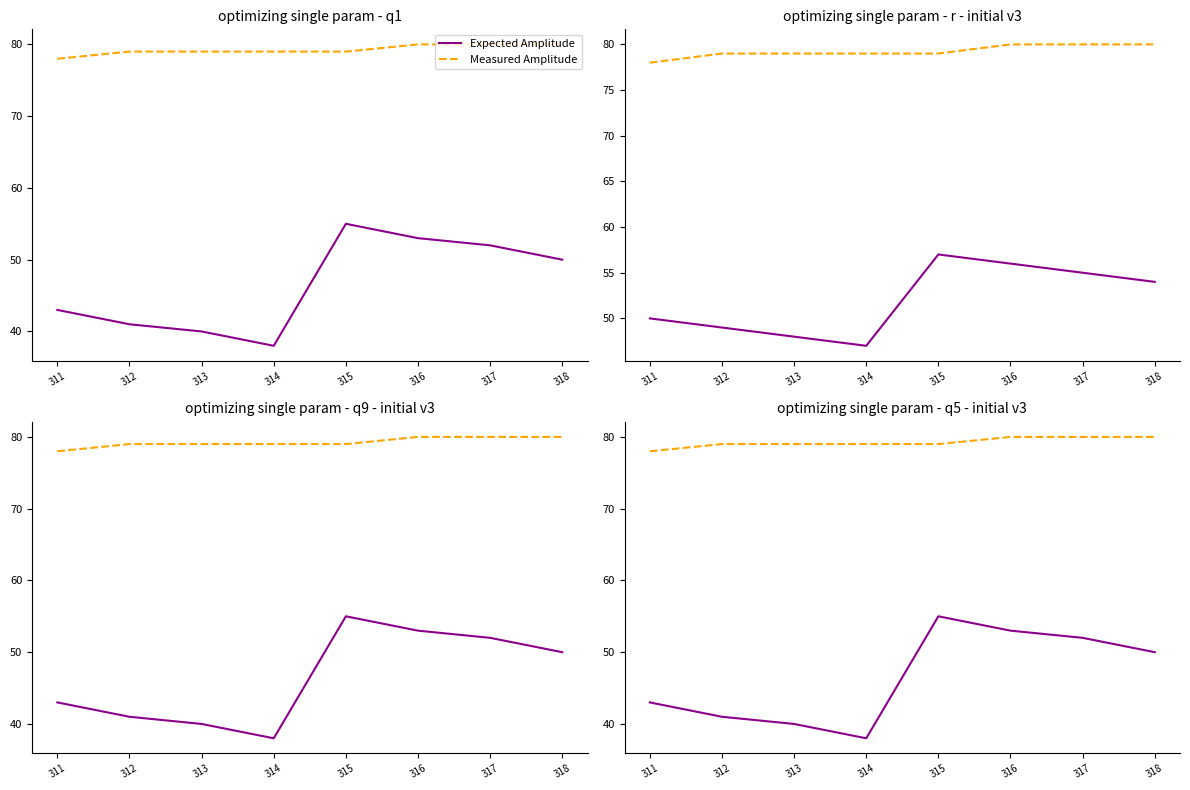

Rank the series at 315 from highest to lowest value.

Measured Amplitude, Expected Amplitude